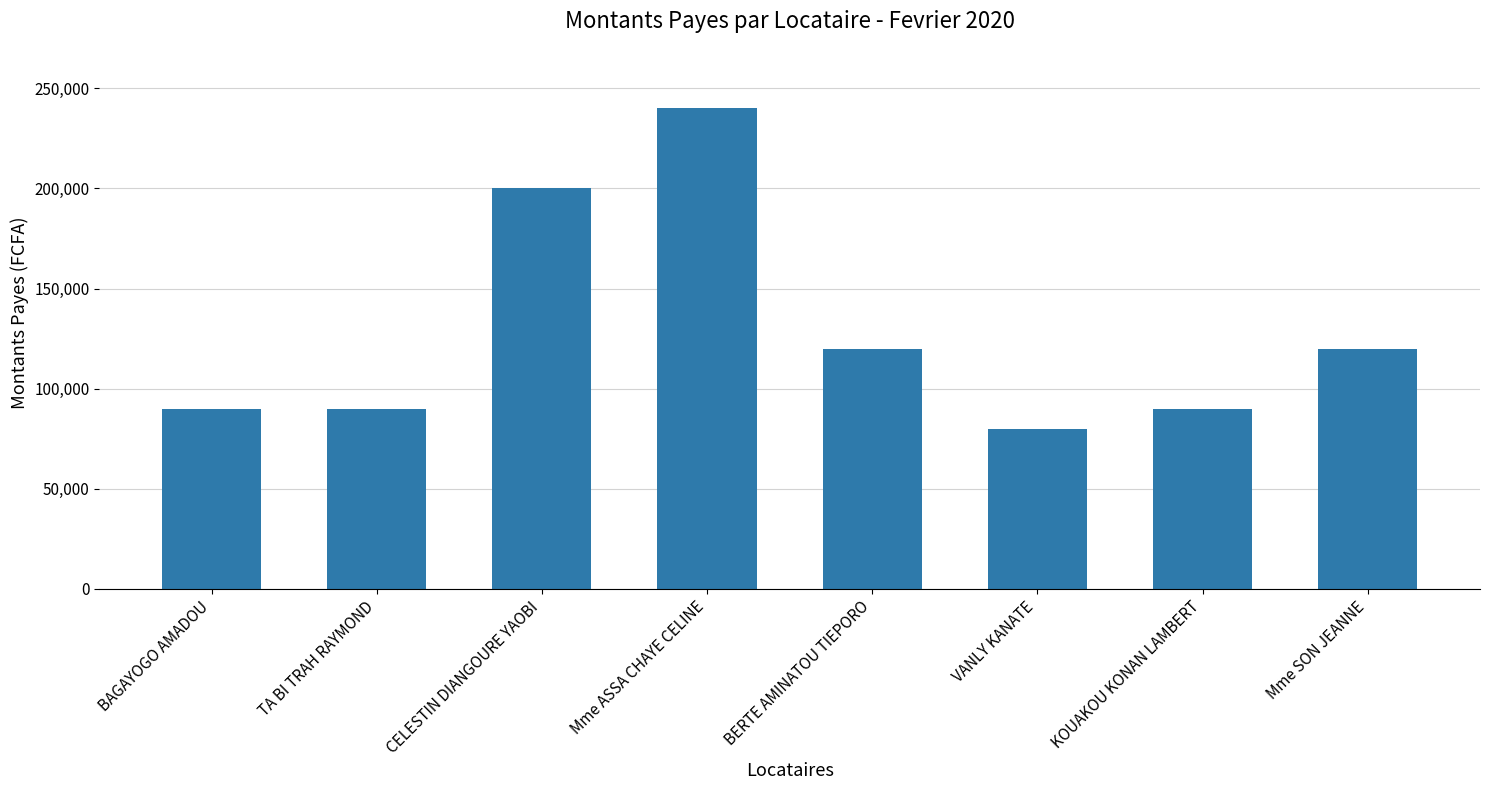

What is the change in value from CELESTIN DIANGOURE YAOBI to Mme ASSA CHAYE CELINE?

+40000